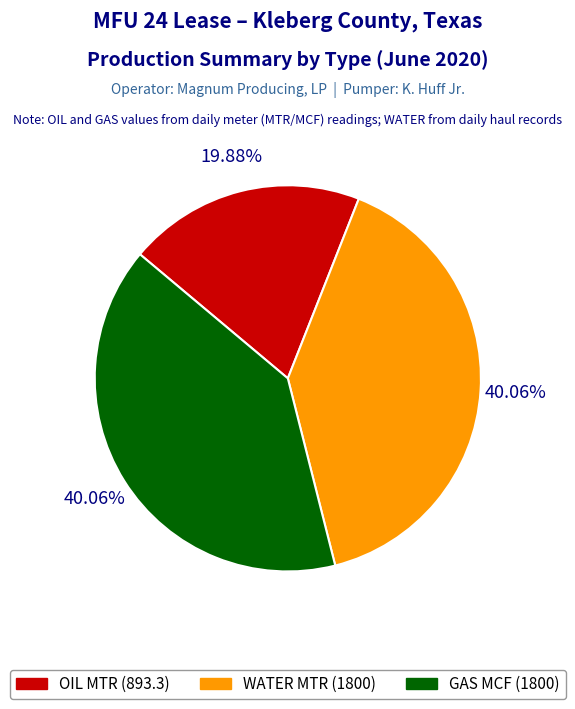

Is there a majority slice in this chart?

No